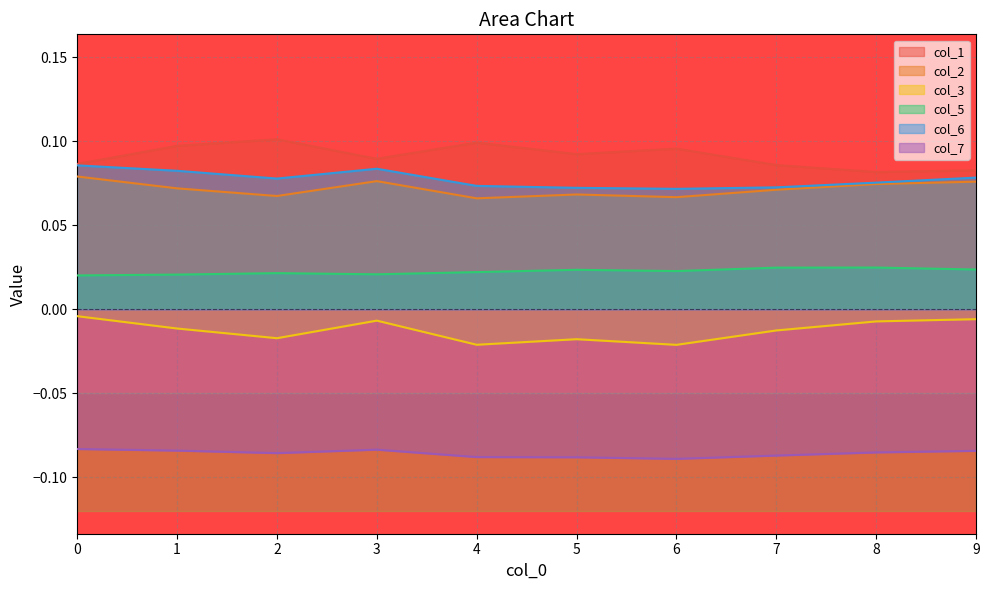

True or false: col_1 and col_6 intersect in this chart.

False